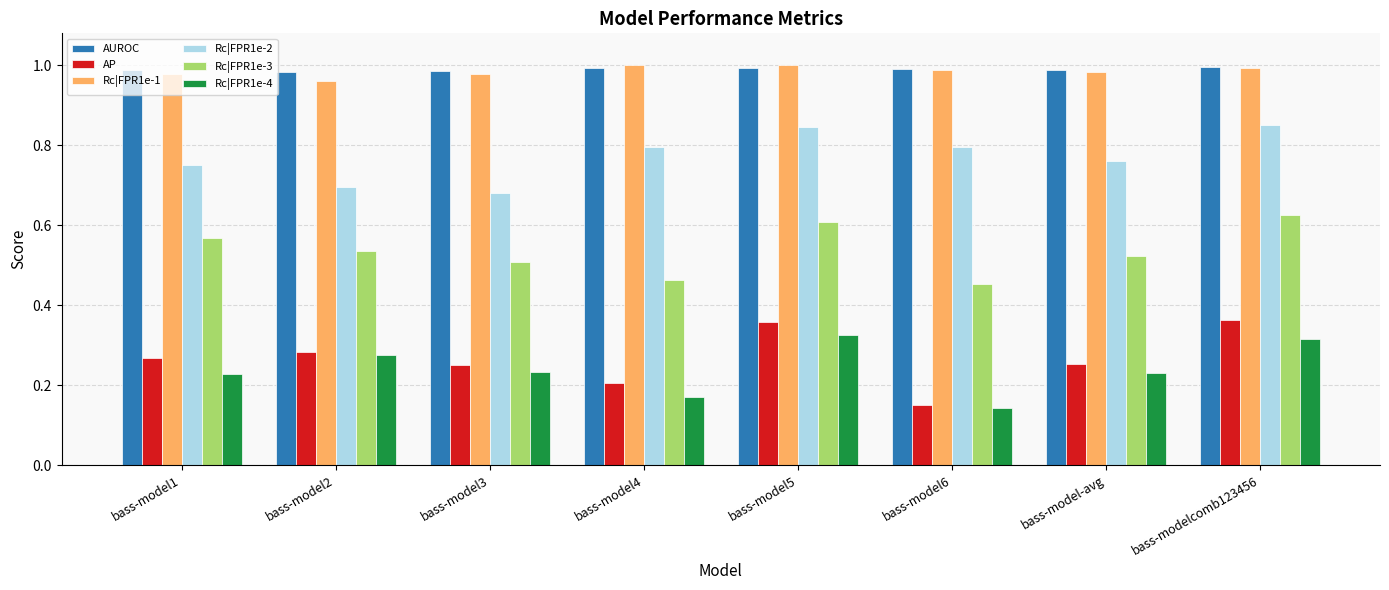

True or false: Rc|FPR1e-4 has a value of 0.1 at bass-model1.

False